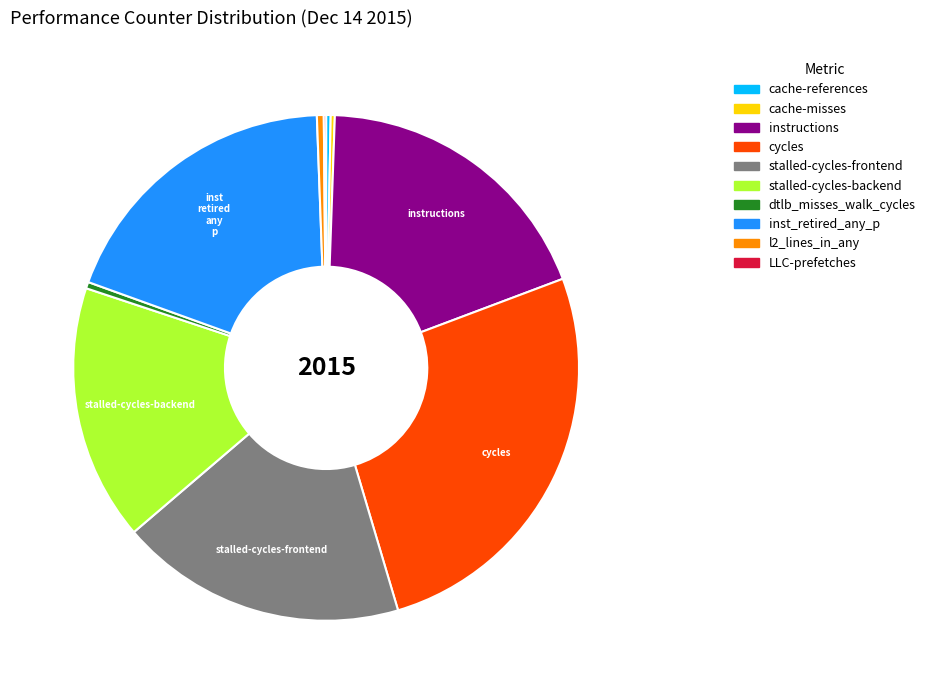

Which has a higher value, cycles or instructions?

cycles